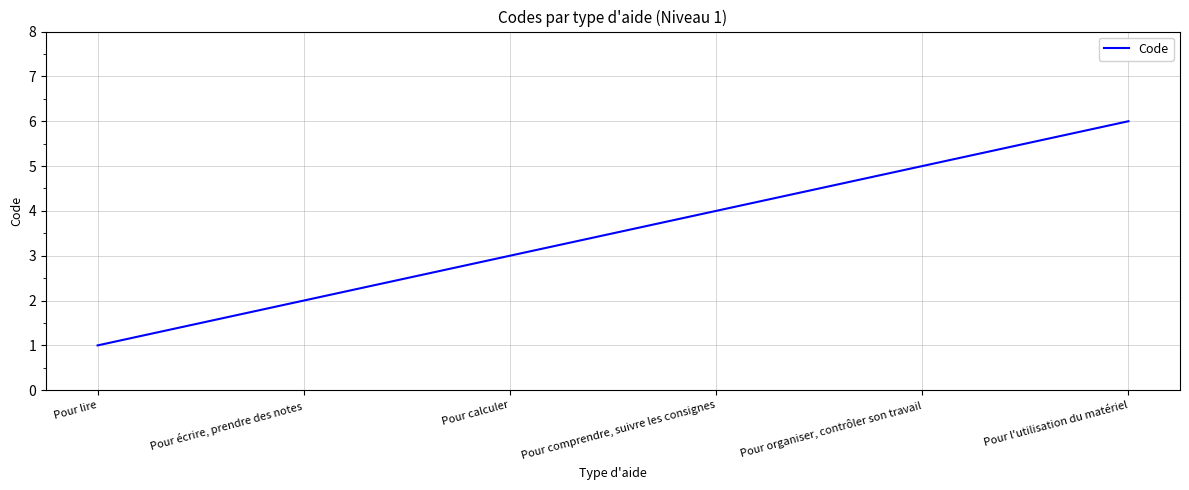

The value at Pour lire is 2. True or false?

False